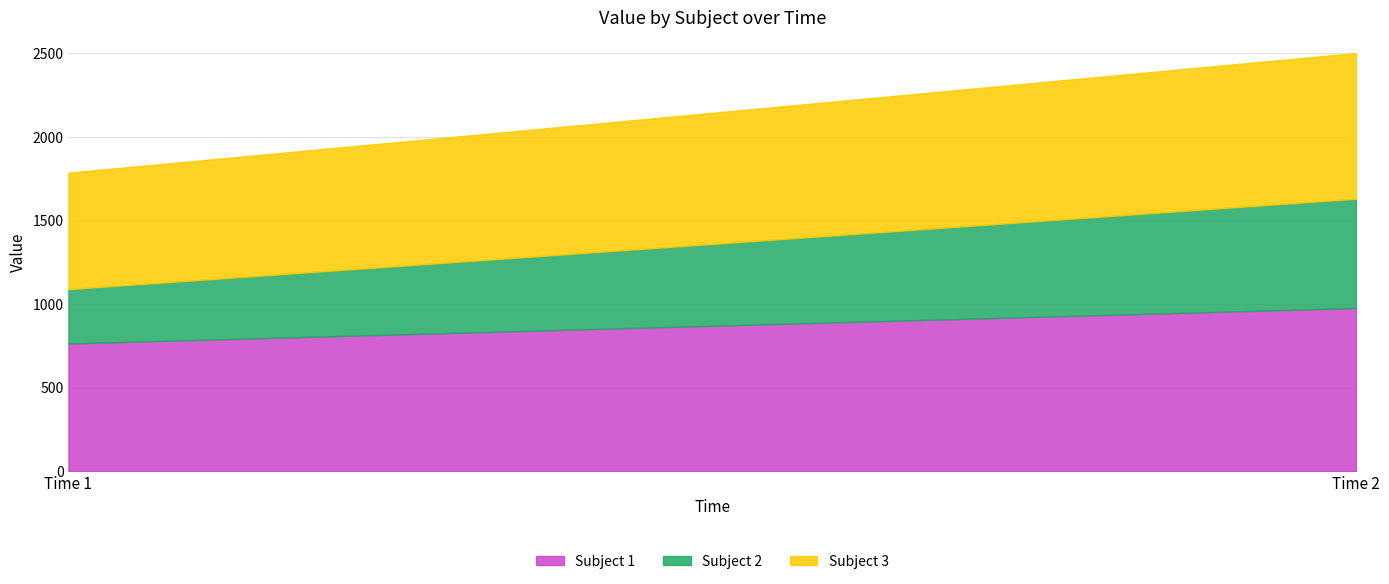

True or false: Subject 3 has a value of 346 at Time 1.

False